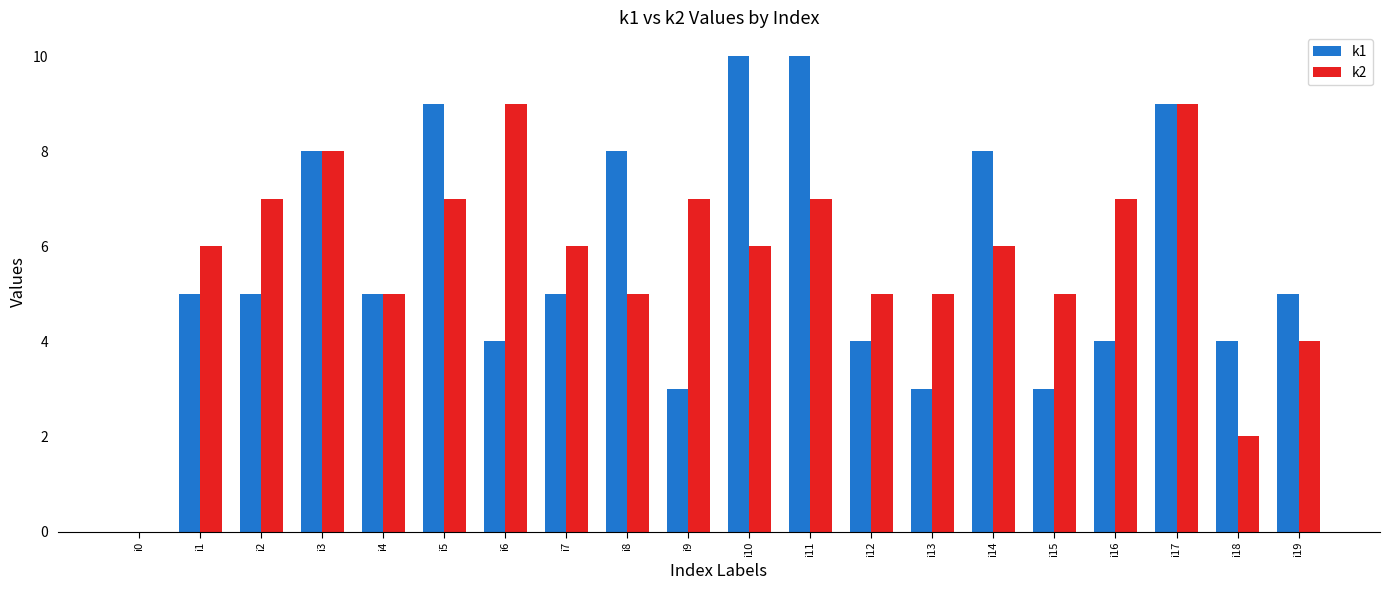

What is the sum of all k2 values?

116